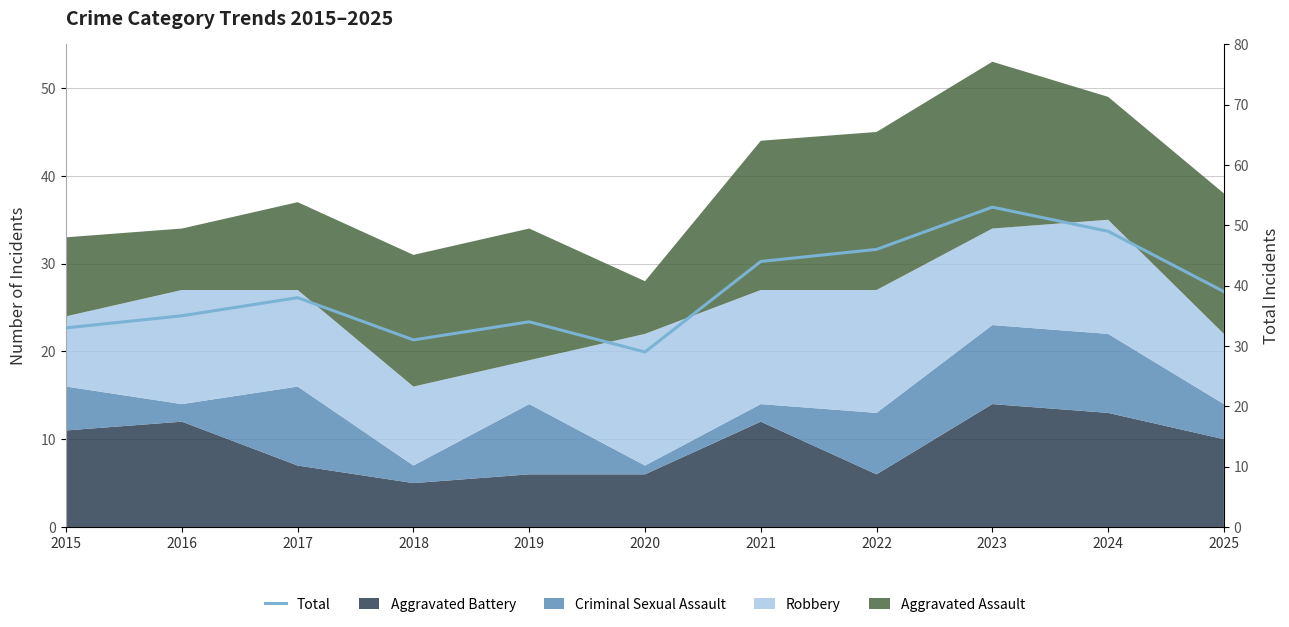

What is the average value?

39